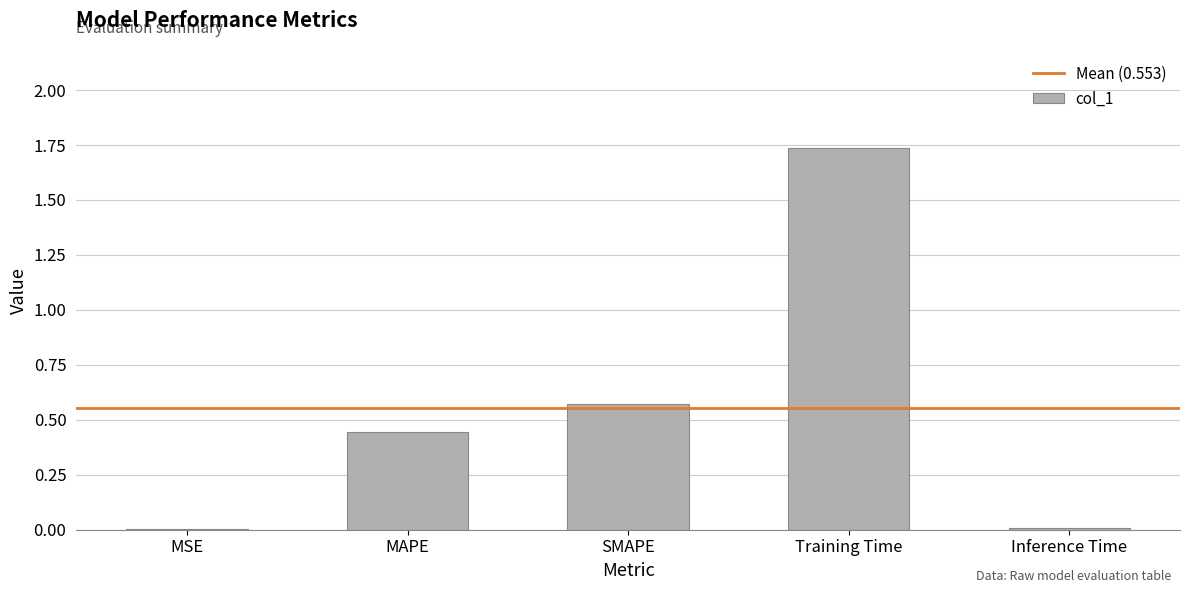

The chart shows a value of 0.0 at Inference Time. True or false?

True